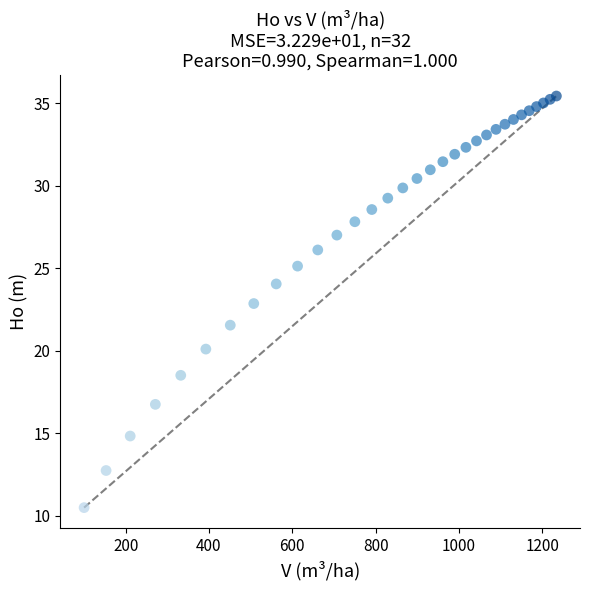

What Y value in the scatter plot is closest to 22?

21.6